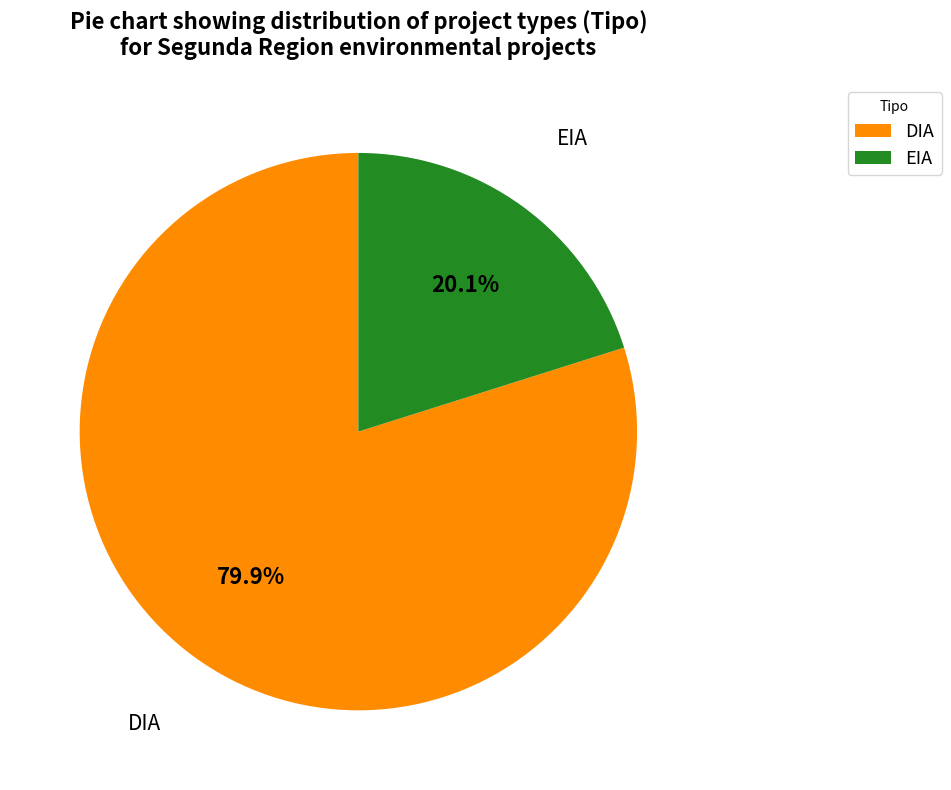

How many segments does this pie chart have?

2